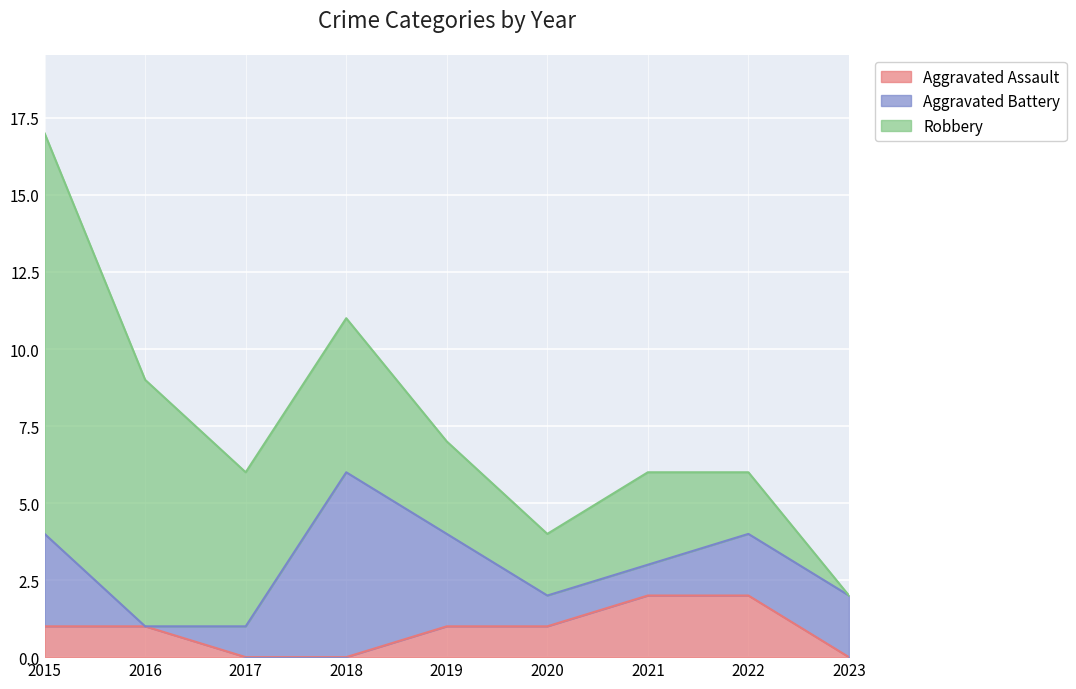

Reading left to right, what are all the values shown in this chart?

Aggravated Assault: 2015=1	2016=1	2017=0	2018=0	2019=1	2020=1	2021=2	2022=2	2023=0
Aggravated Battery: 2015=3	2016=0	2017=1	2018=6	2019=3	2020=1	2021=1	2022=2	2023=2
Robbery: 2015=13	2016=8	2017=5	2018=5	2019=3	2020=2	2021=3	2022=2	2023=0